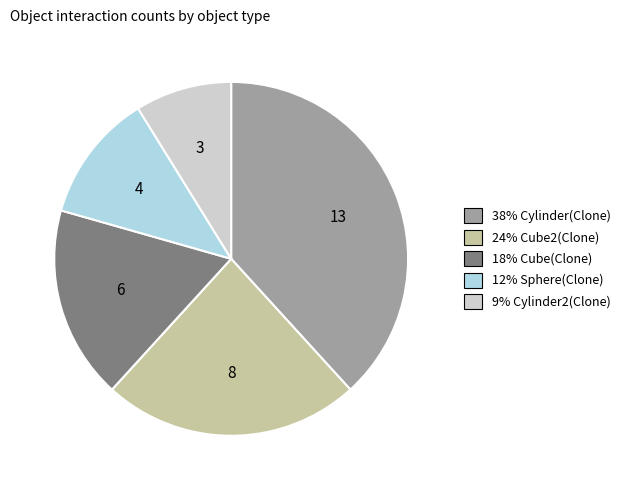

Is there a majority slice in this chart?

No